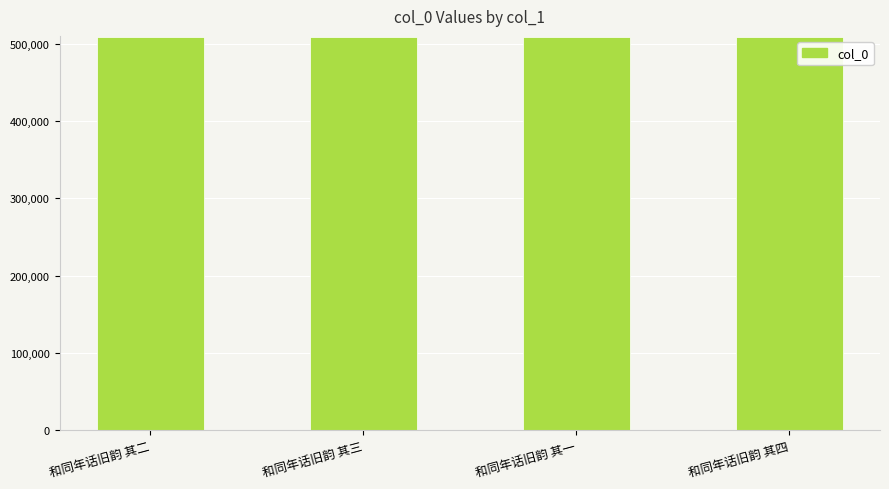

The chart shows a value of 508590 at 和同年话旧韵 其一. True or false?

True